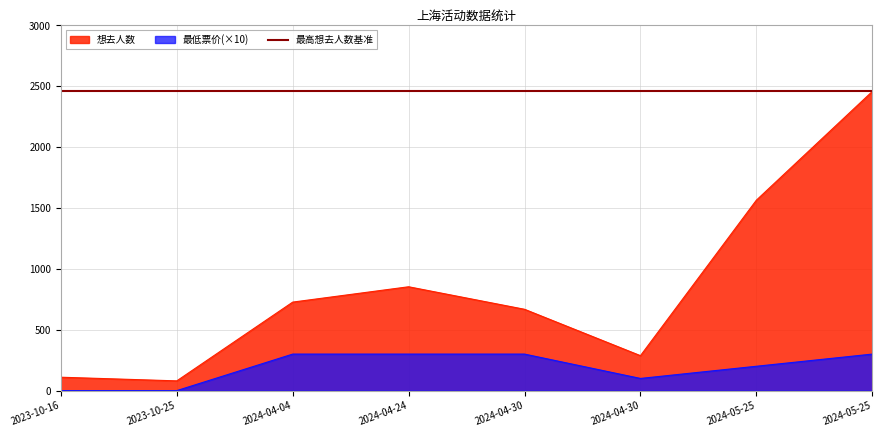

What is the spread (max minus min) of values at 2024-04-30?

368